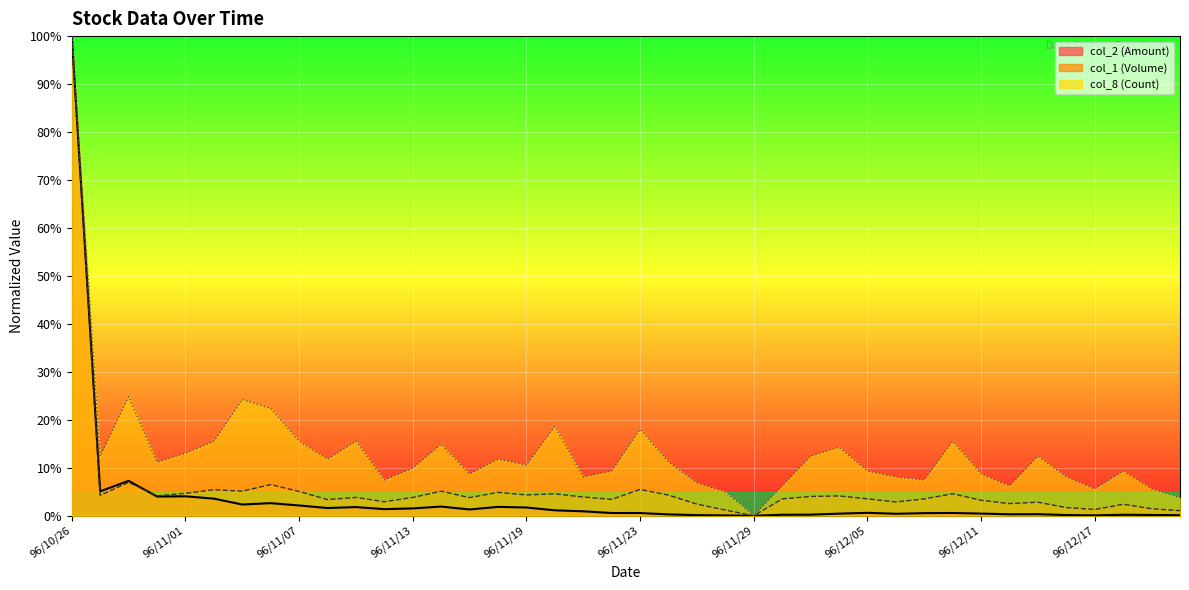

Which series has the widest spread of values?

col_2 line